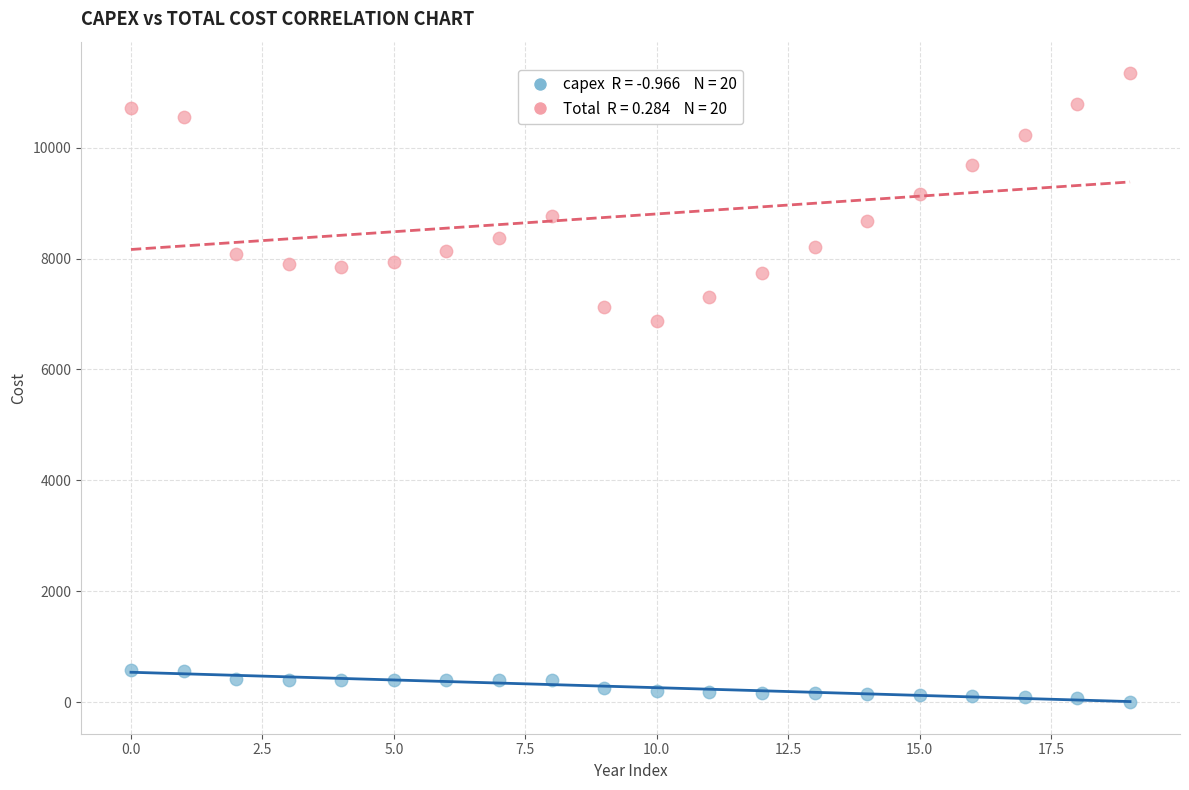

Across all series, what Y value is closest to 5671?

6880